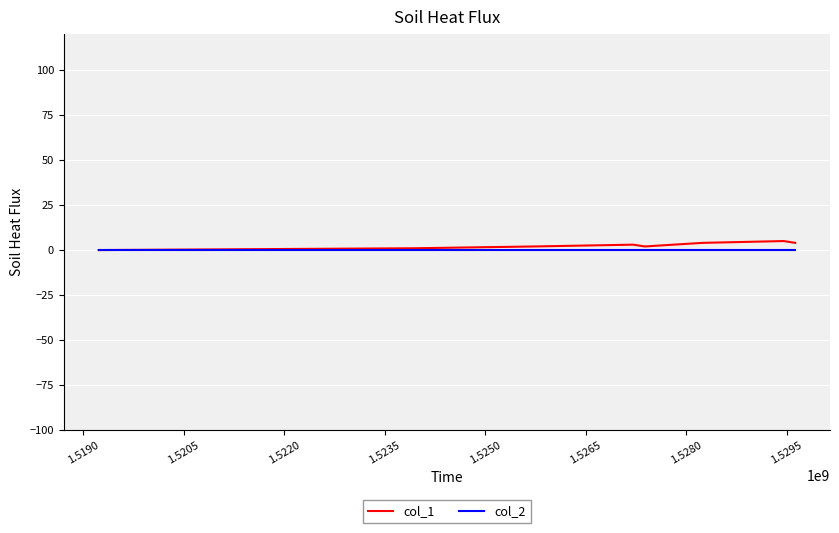

Which series has the largest range (max minus min)?

col_1